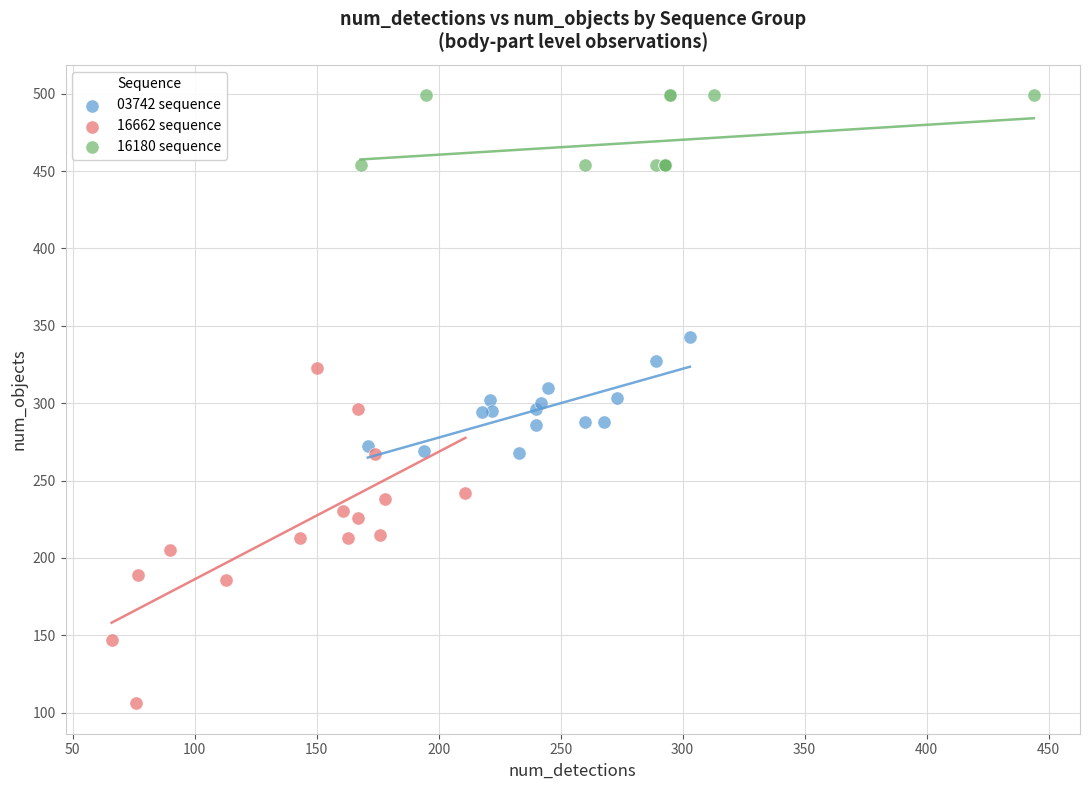

Which series contains the highest Y value?

16180 sequence